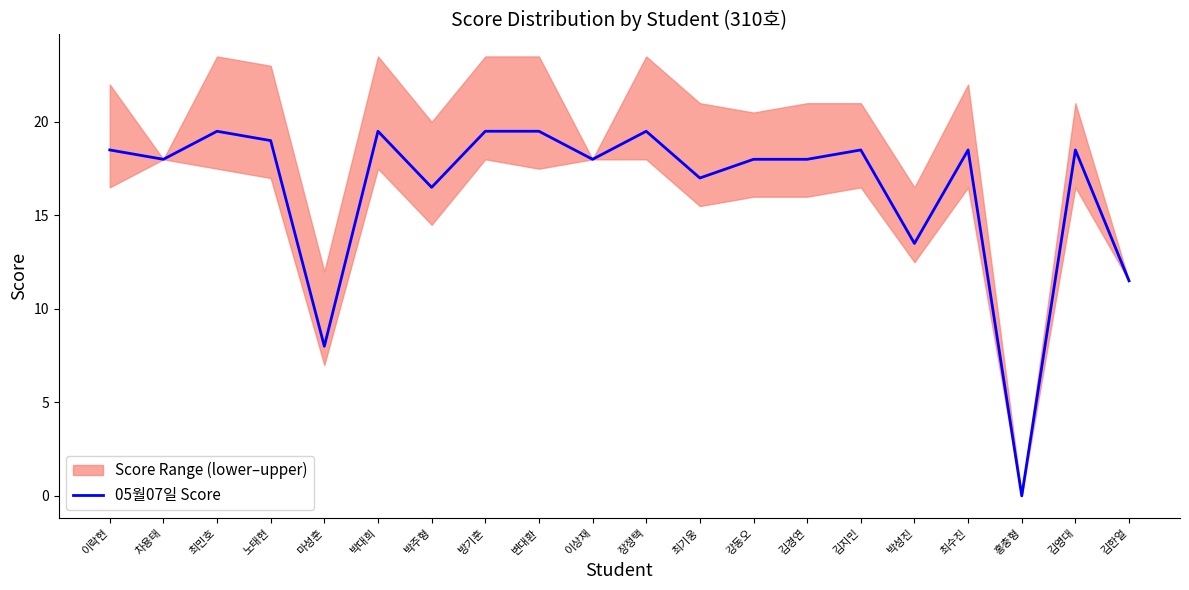

Is this an area chart (filled region under the line)?

No